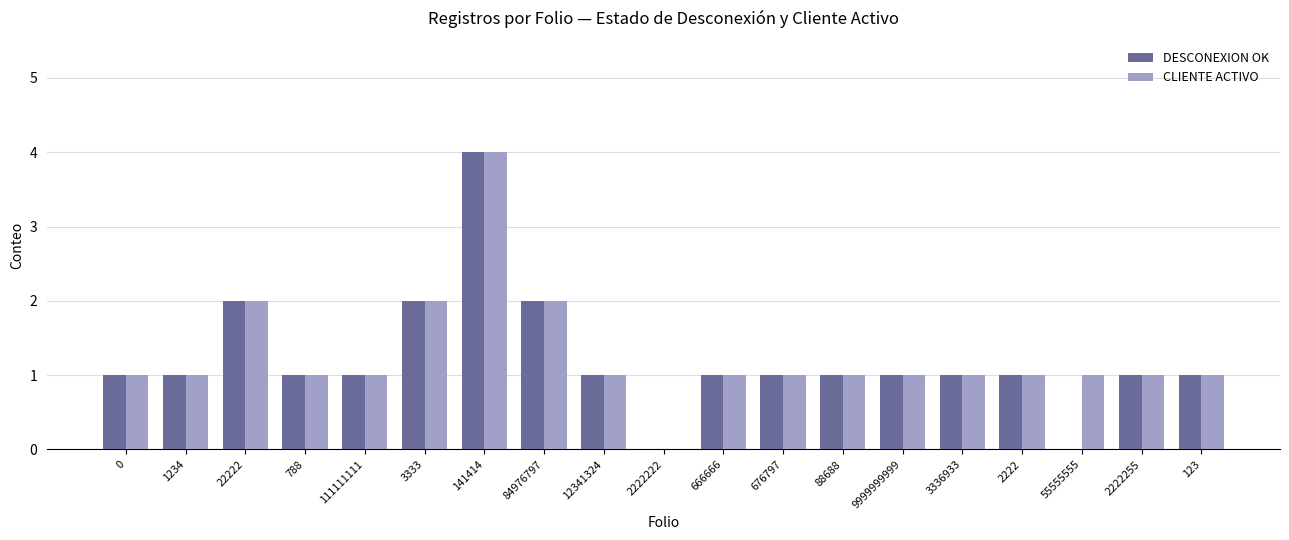

Which series has the largest range (max minus min)?

DESCONEXION OK